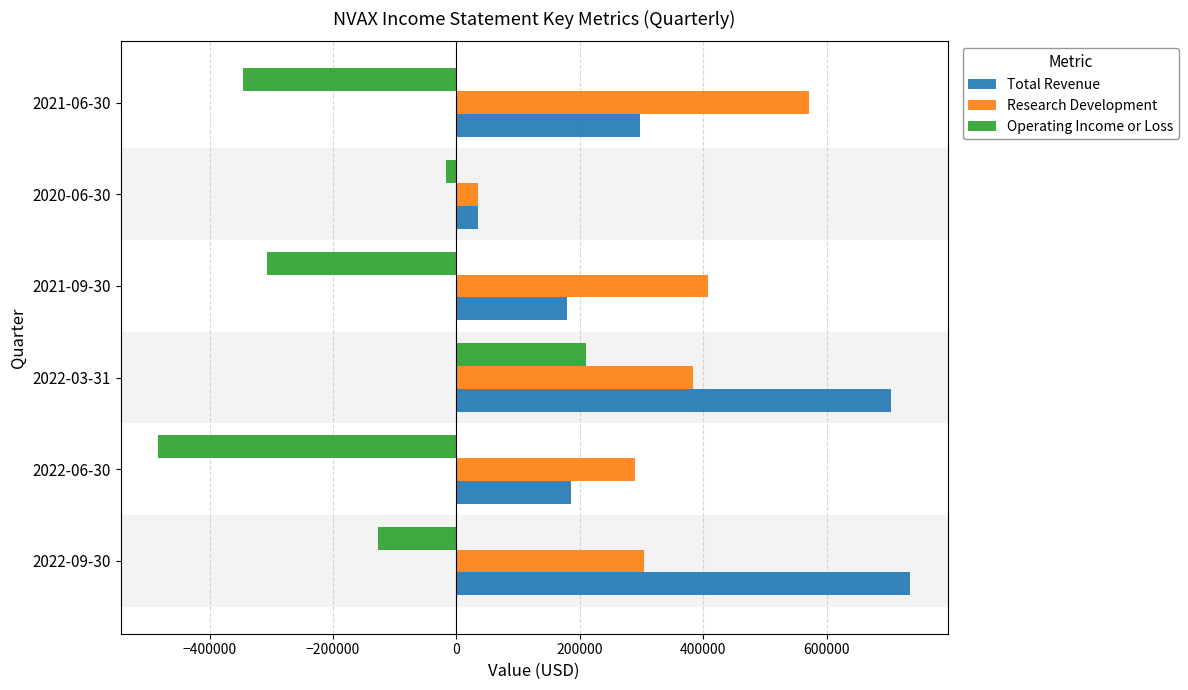

What is the difference between the highest and lowest values at 2021-06-30?

916500